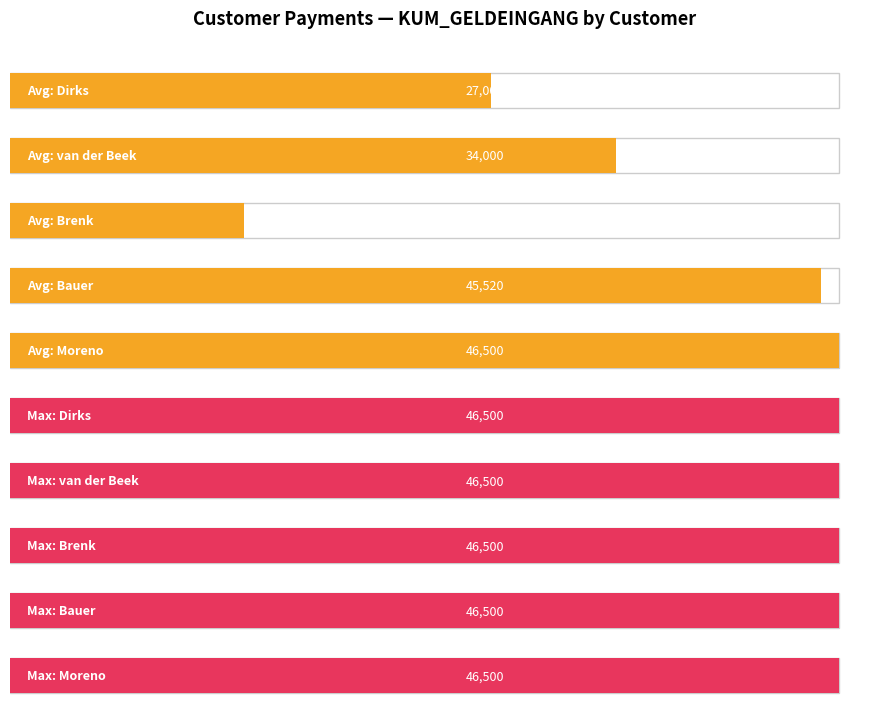

Which category has the highest value across all series?

Moreno